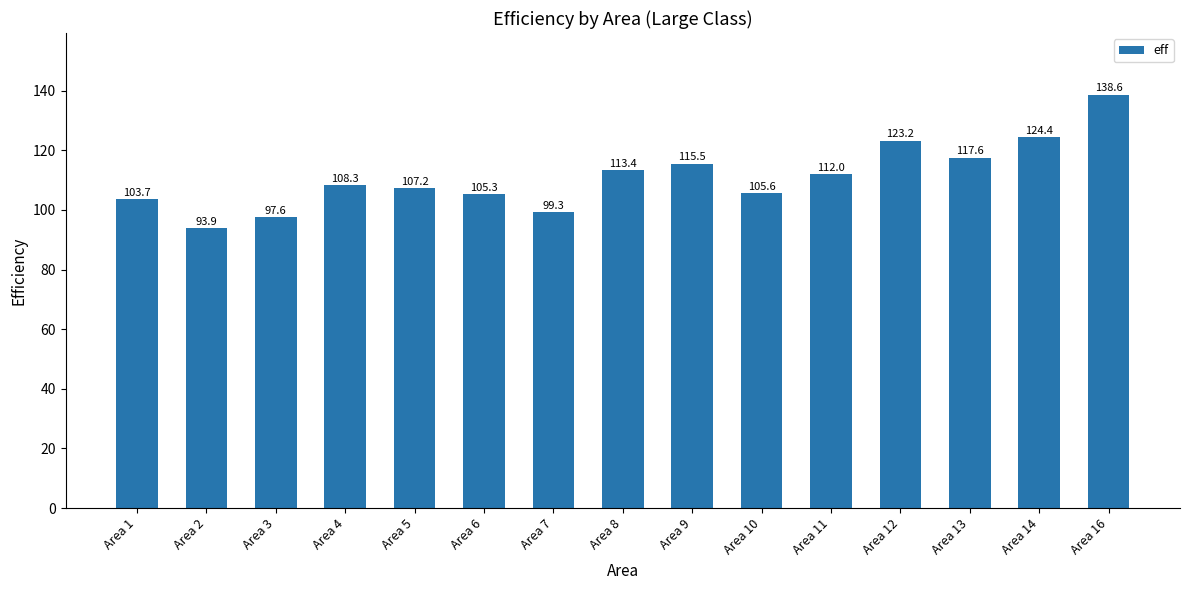

Which category has the highest value across all series?

Area 16